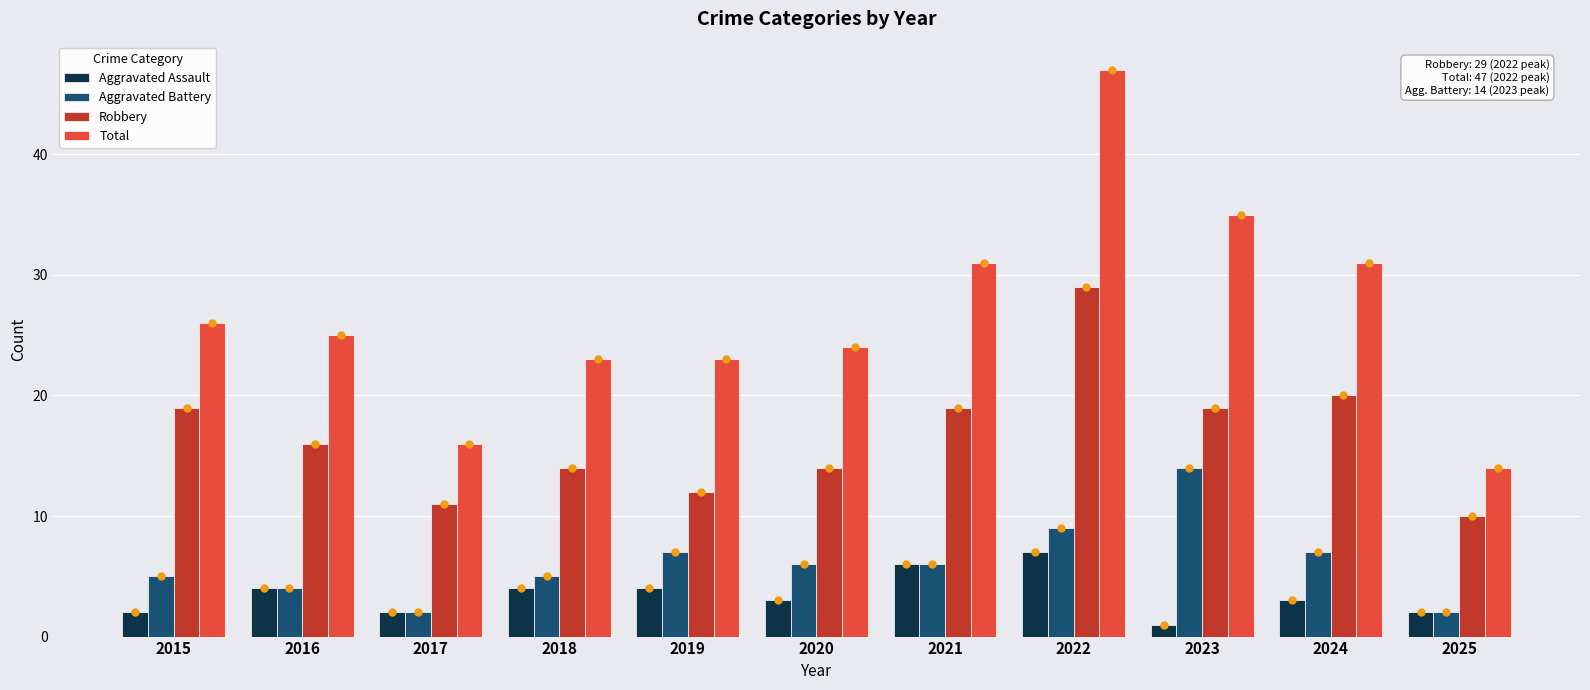

What is the value of the Robbery bar at the 8th from the left?

29